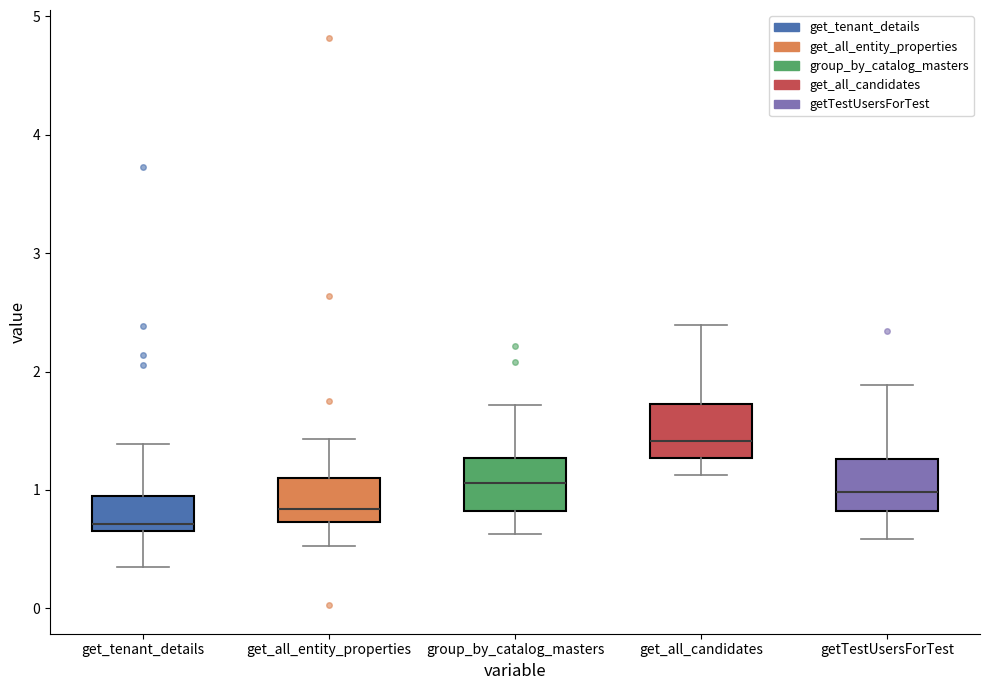

Which box has the lowest median line?

get_tenant_details